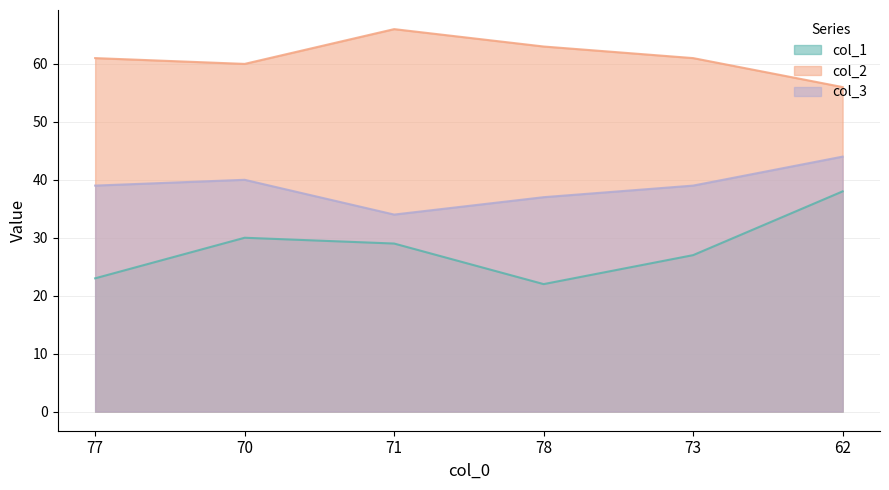

Reading left to right, transcribe all the data shown in this chart.

col_1: 77=23	70=30	71=29	78=22	73=27	62=38
col_2: 77=61	70=60	71=66	78=63	73=61	62=56
col_3: 77=39	70=40	71=34	78=37	73=39	62=44